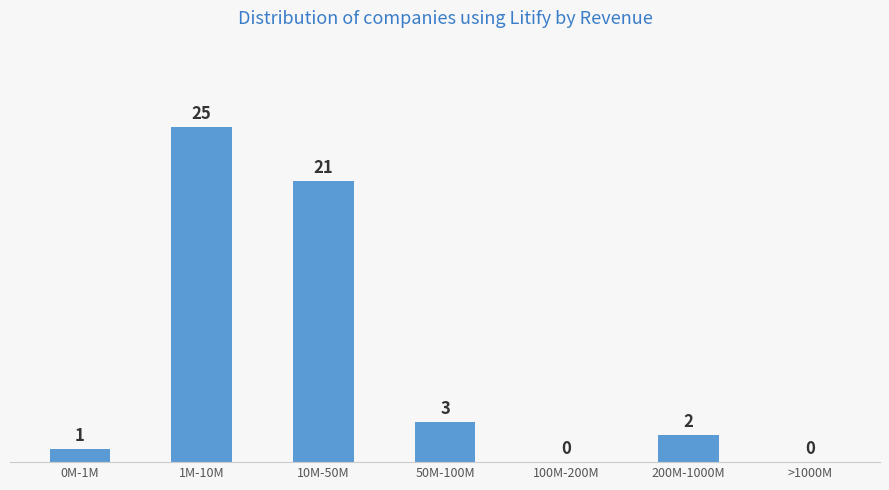

Approximately how many times larger is the value at 200M-1000M compared to 1M-10M?

0.1